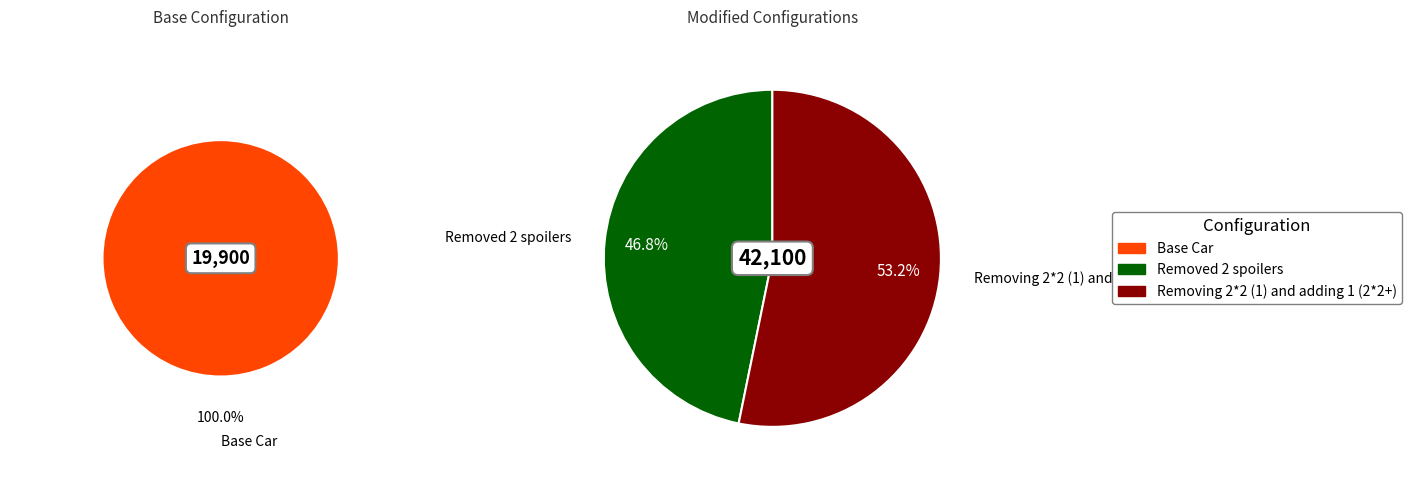

Approximately how many times larger is the value at Base Car compared to Removed 2 spoilers?

1.0